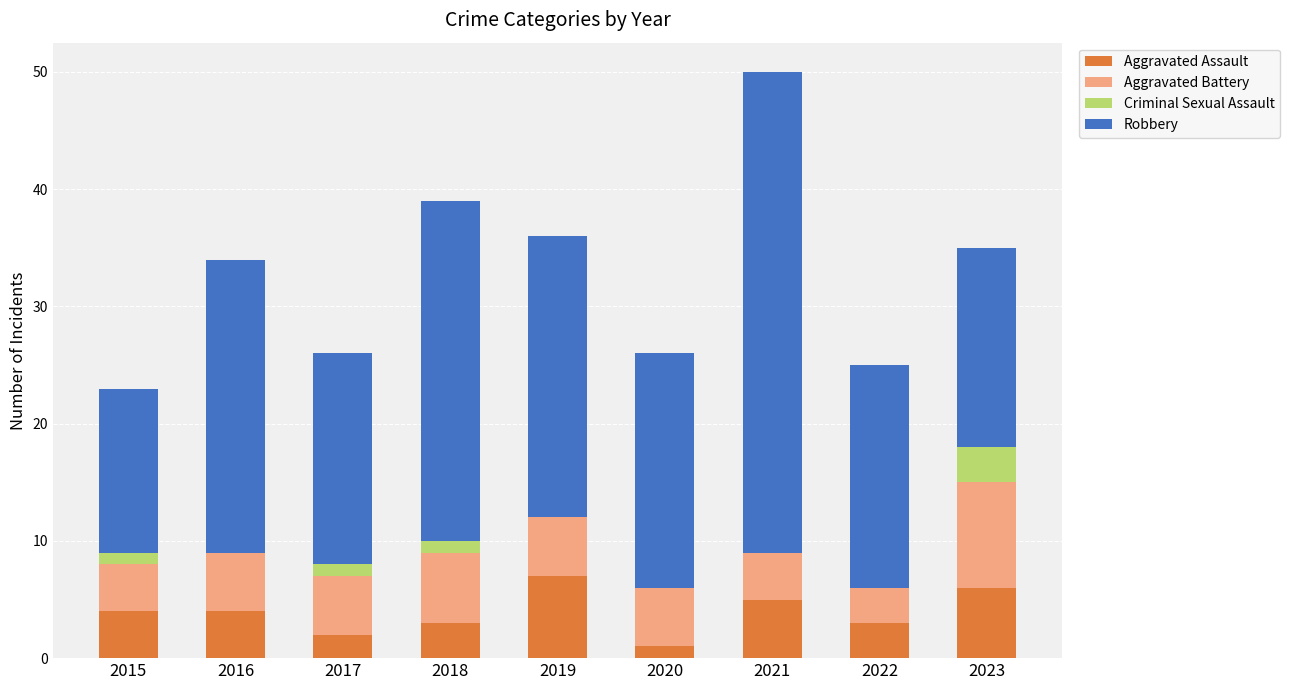

What is the highest value of the Aggravated Assault series?

7